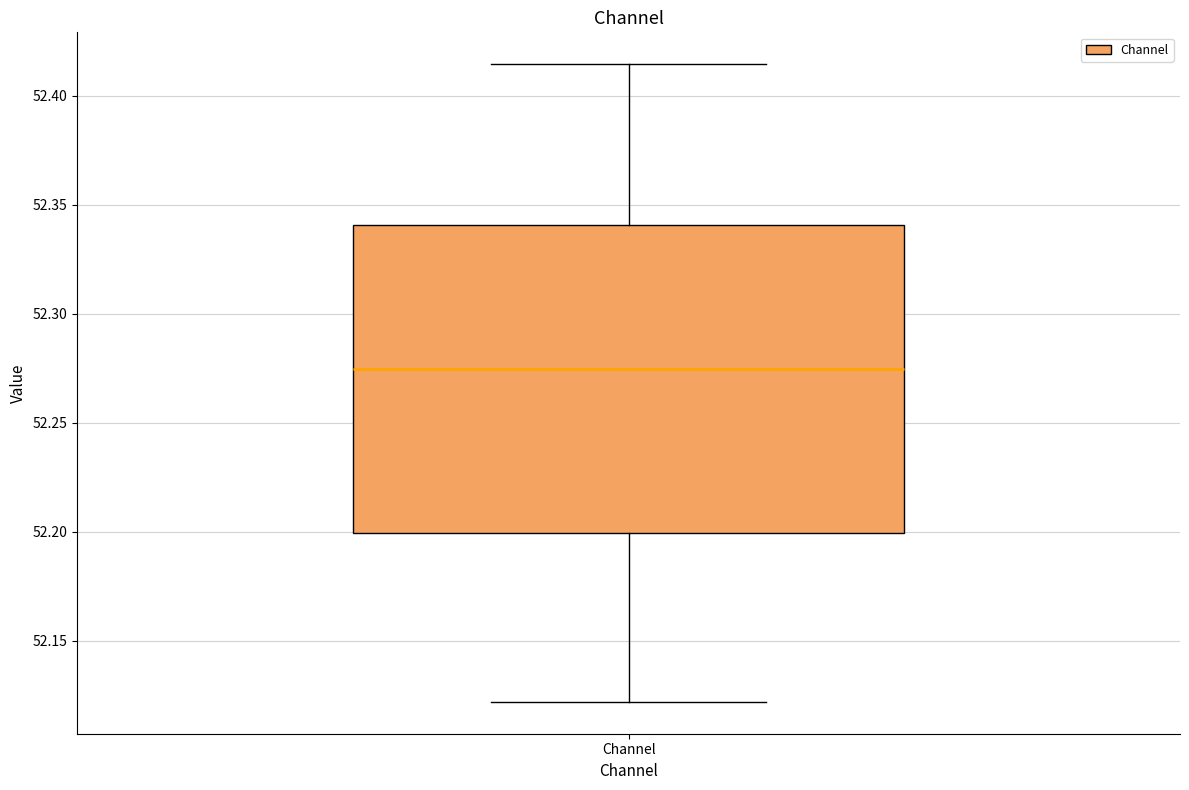

Transcribe this box plot: give where the median line is, the range the box spans, and where the two whiskers end, as read against the y-axis. The values are not printed on the chart, so give them approximately, as read against the axis.

median 52.275, box 52.200 to 52.340, whiskers 52.120 to 52.415